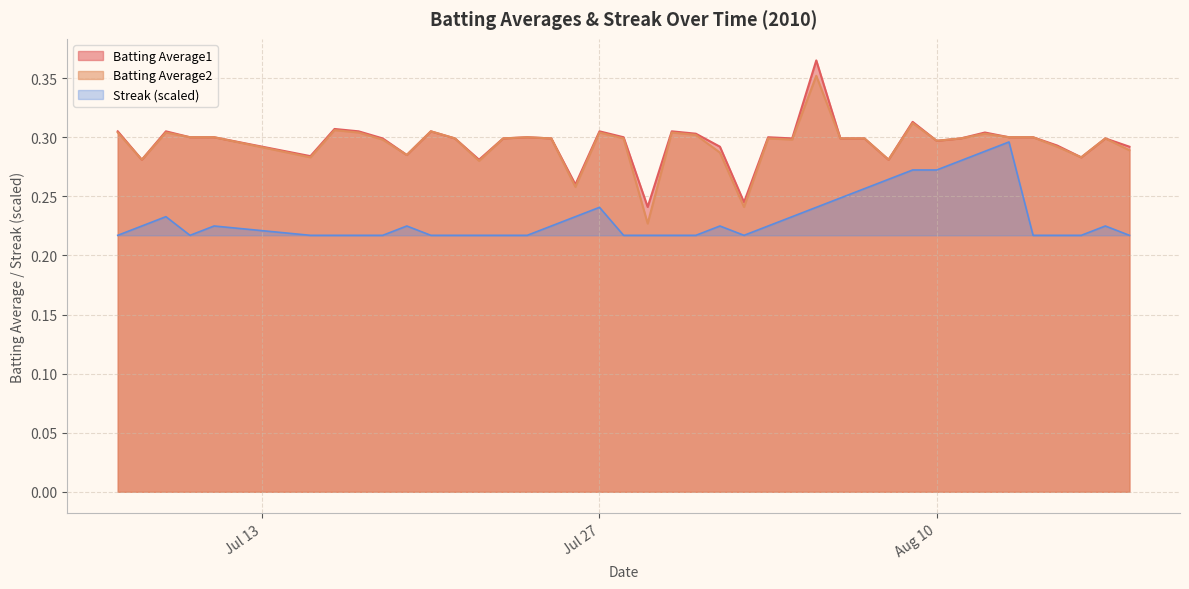

What are all the series names shown in the legend?

Batting Average1, Batting Average2, Streak (scaled)